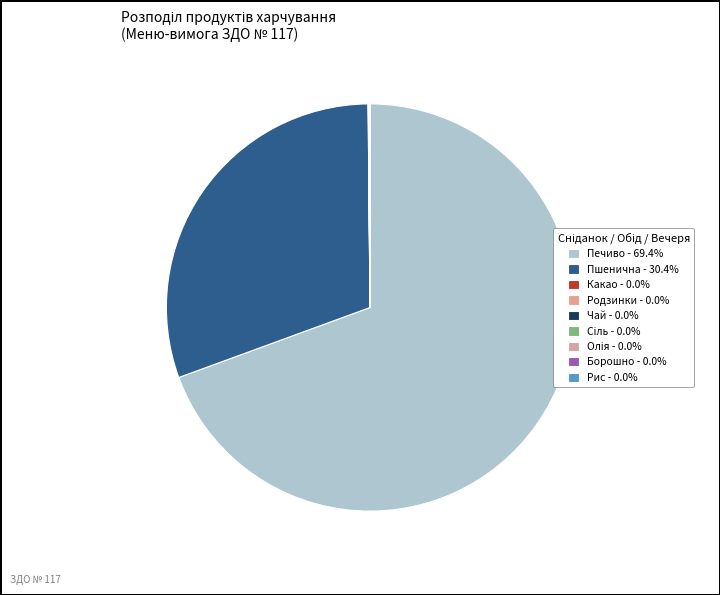

Do Родзинки and Пшенична together represent more than half of the pie?

No